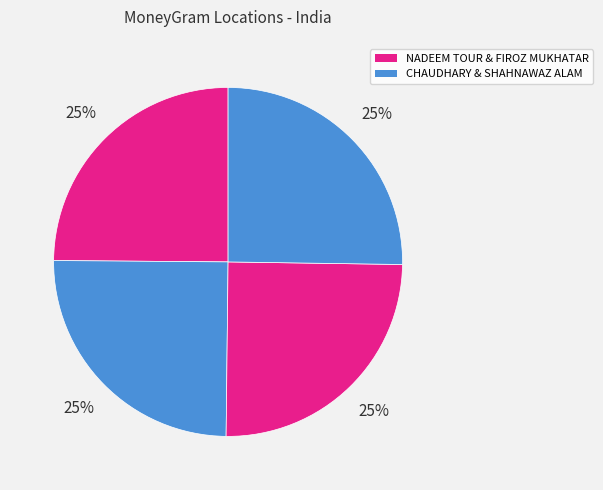

How many segments does this pie chart have?

4